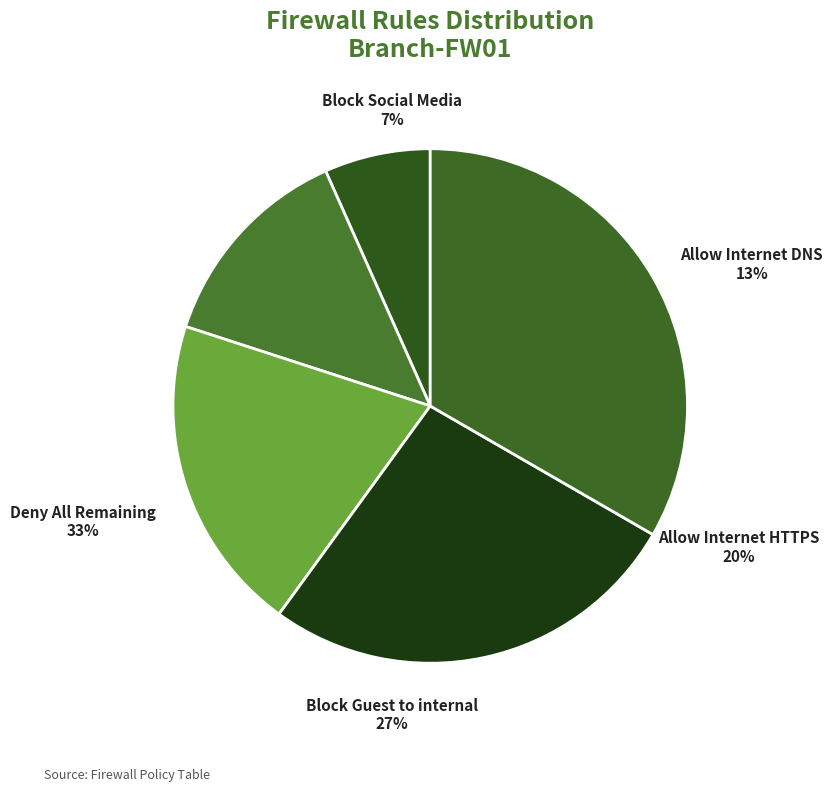

How many slices are in this pie chart?

5